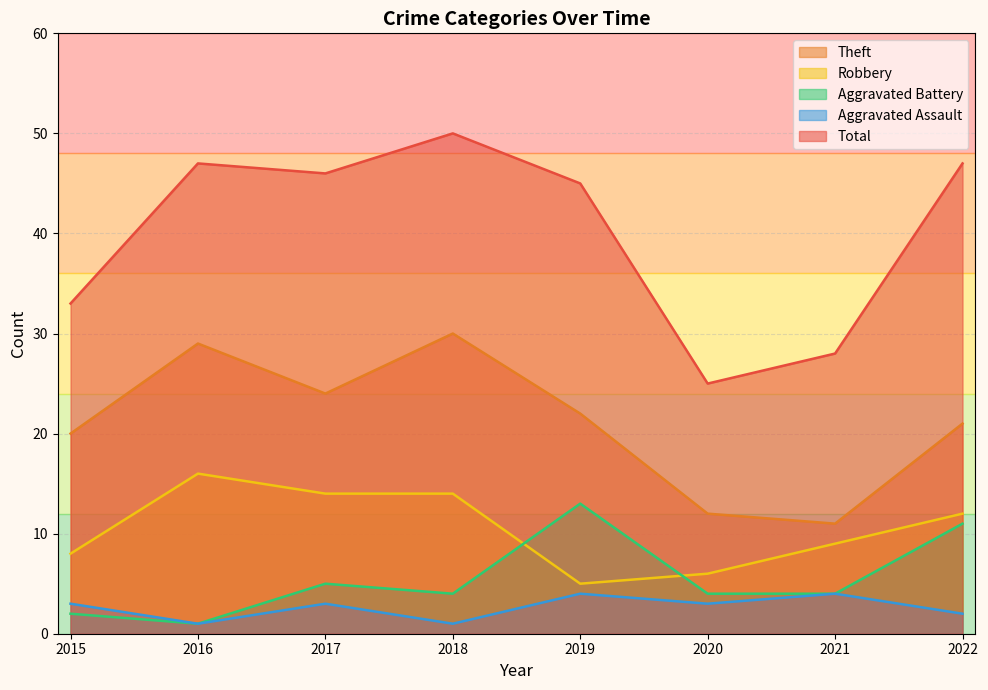

What is the highest value of the Theft series?

30